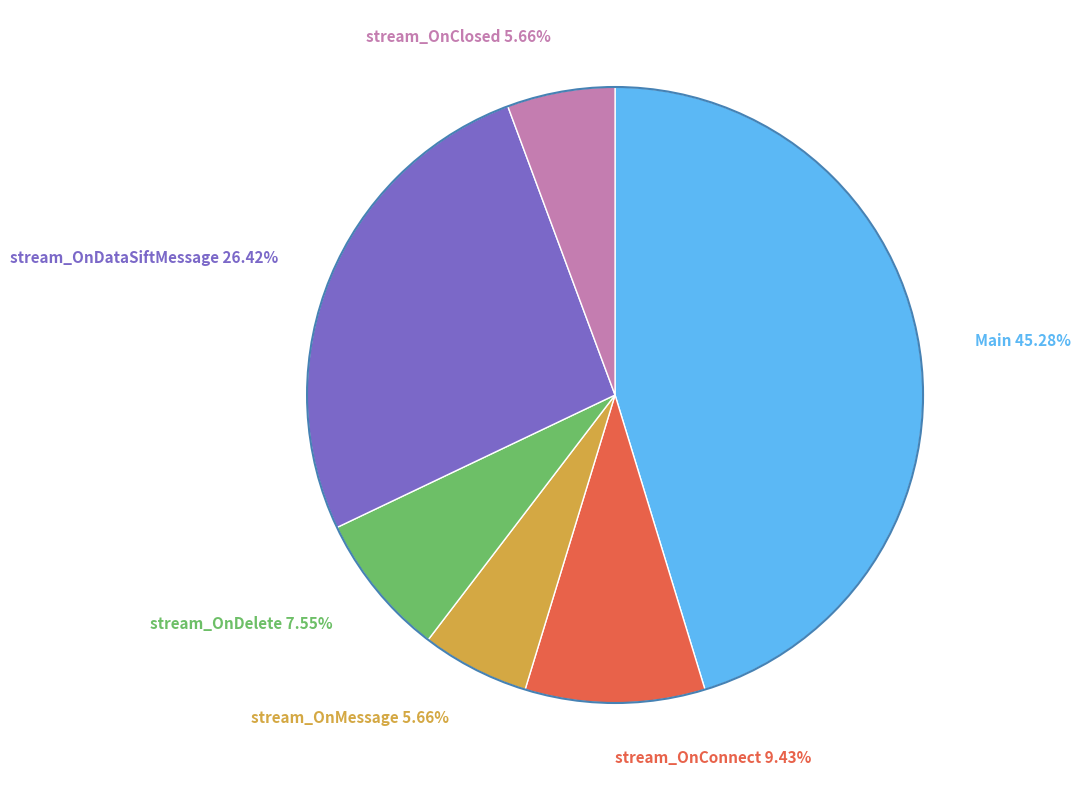

Does any single category account for the majority?

No